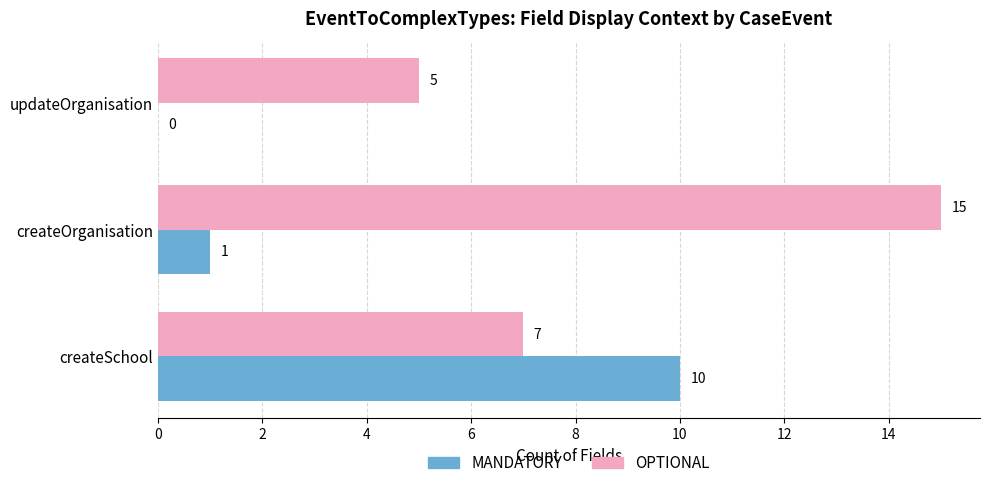

How many series are shown in this chart?

2